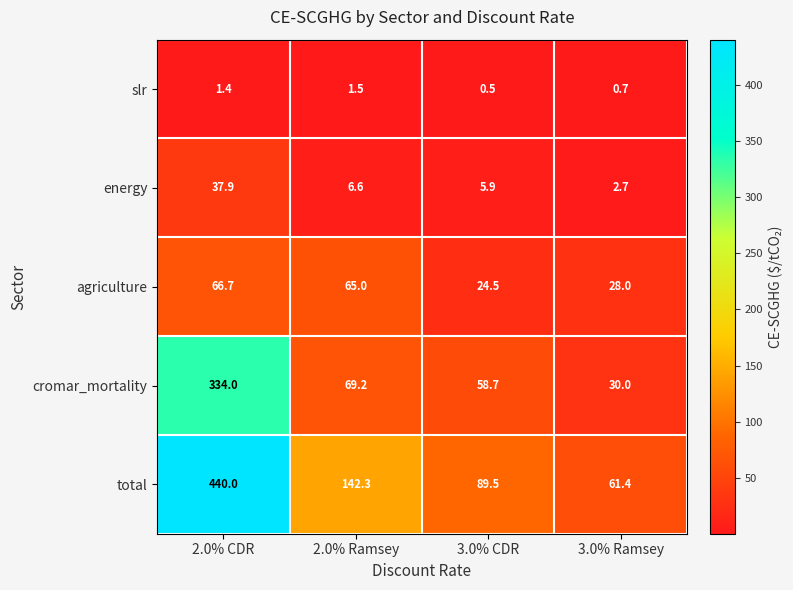

What is the difference between the second highest and second lowest values in the slr series?

0.7